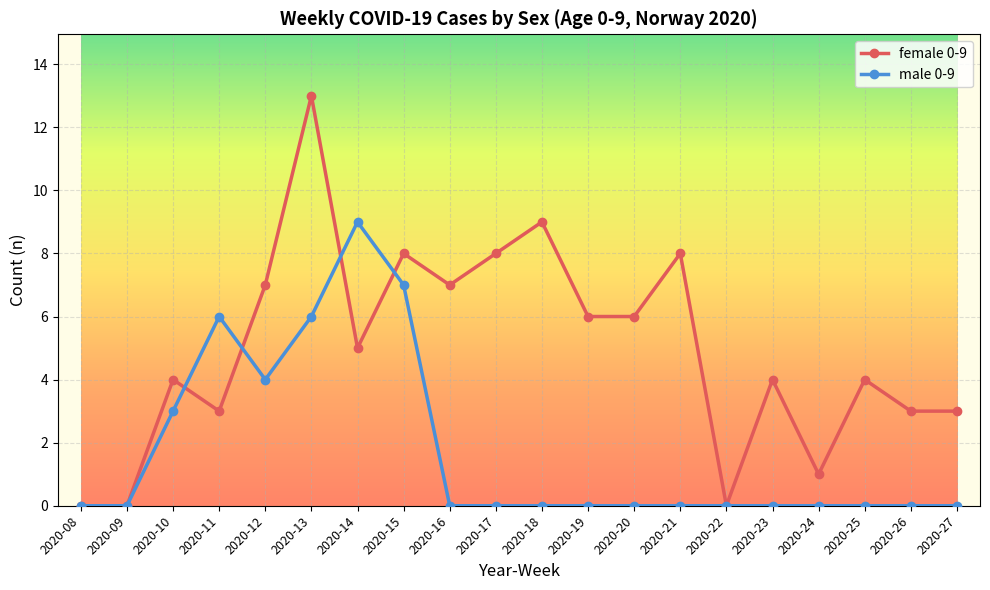

What is the maximum value shown in the chart?

13